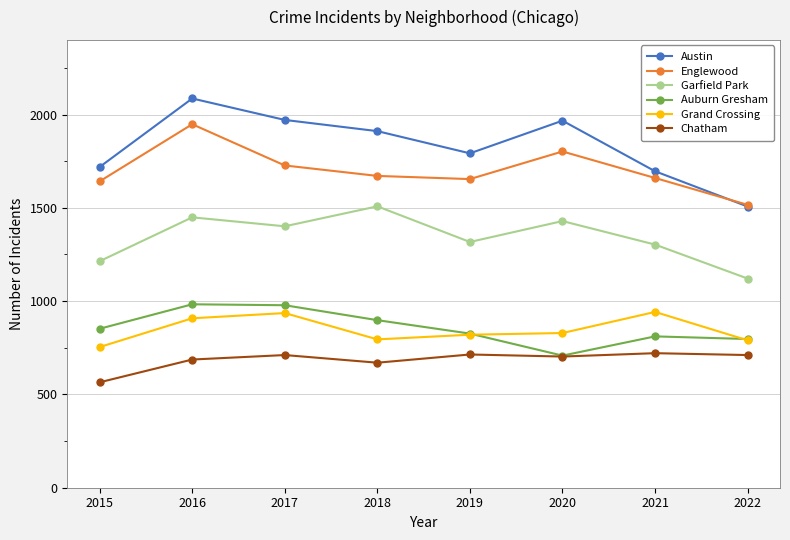

The Auburn Gresham series shows 1649 at 2017. True or false?

False